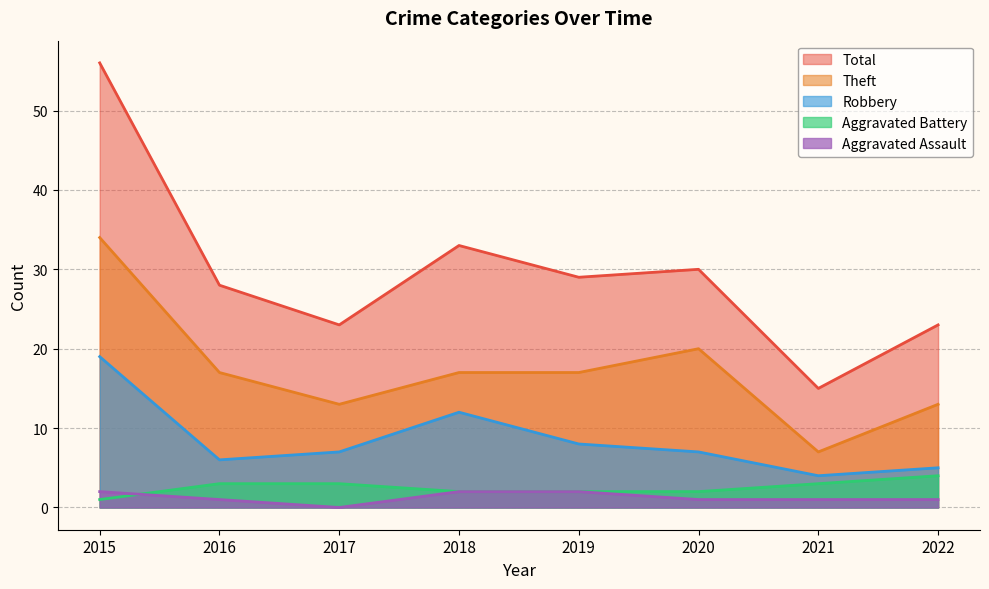

Reading right to left, transcribe all the data shown in this chart.

Aggravated Assault: 2022=1	2021=1	2020=1	2019=2	2018=2	2017=0	2016=1	2015=2
Aggravated Battery: 2022=4	2021=3	2020=2	2019=2	2018=2	2017=3	2016=3	2015=1
Robbery: 2022=5	2021=4	2020=7	2019=8	2018=12	2017=7	2016=6	2015=19
Theft: 2022=13	2021=7	2020=20	2019=17	2018=17	2017=13	2016=17	2015=34
Total: 2022=23	2021=15	2020=30	2019=29	2018=33	2017=23	2016=28	2015=56